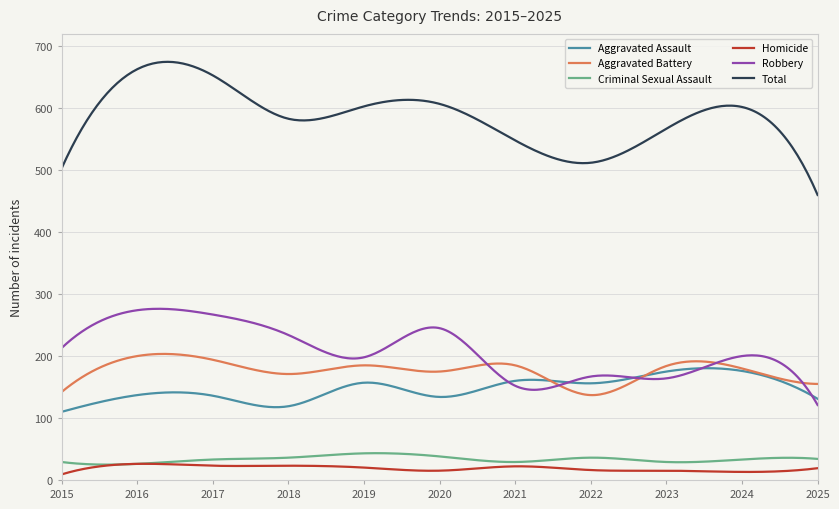

What is the maximum value for Total?

674.9